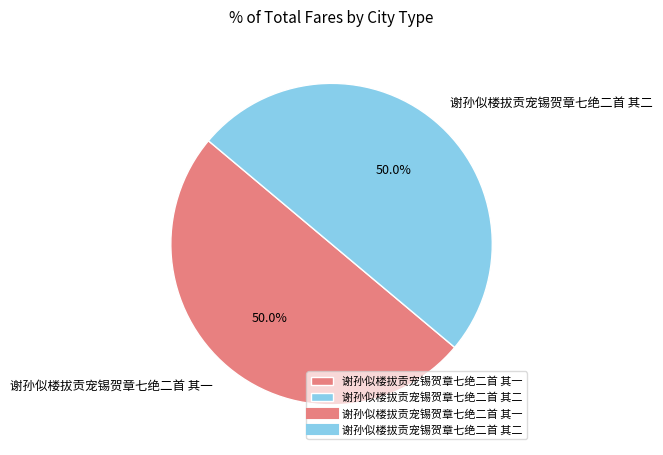

Count the number of slices in the pie.

2